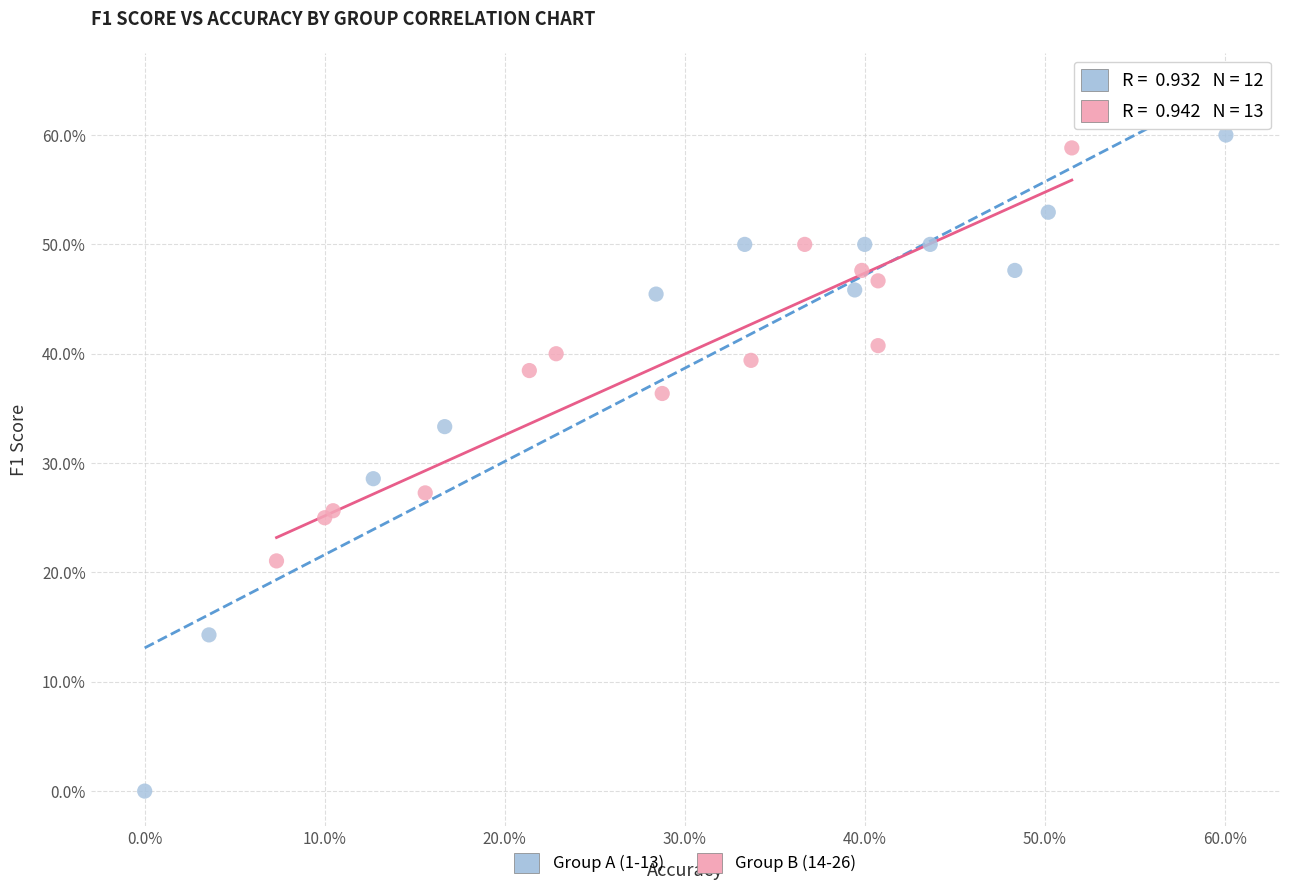

Which series contains the highest Y value?

Group A (1-13)